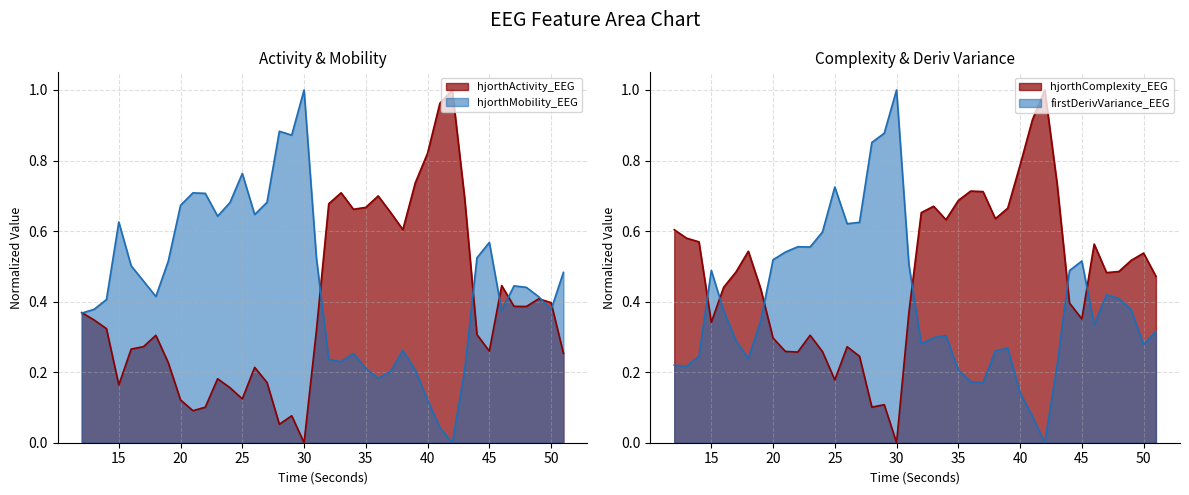

Rank the categories by hjorthComplexity_EEG value from highest to lowest.

42, 41, 40, 43, 36, 37, 35, 33, 39, 32, 38, 34, 12, 13, 14, 46, 18, 50, 49, 48, 17, 47, 51, 16, 19, 44, 31, 45, 15, 23, 20, 26, 21, 24, 22, 27, 25, 29, 28, 30